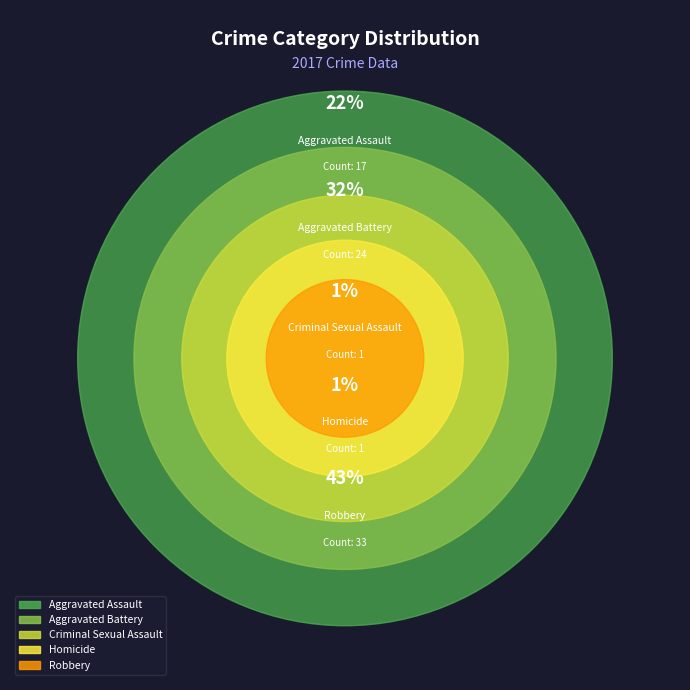

Is there a majority slice in this chart?

No